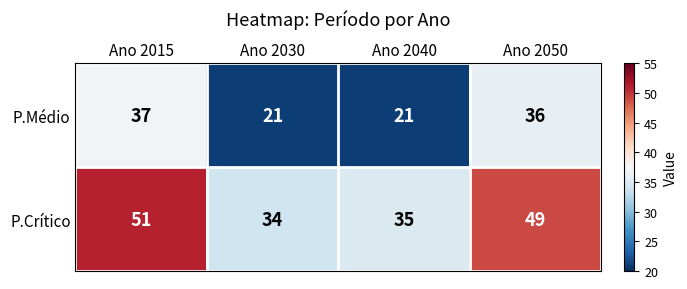

List the series in order of their overall mean, lowest first.

P.Médio, P.Crítico